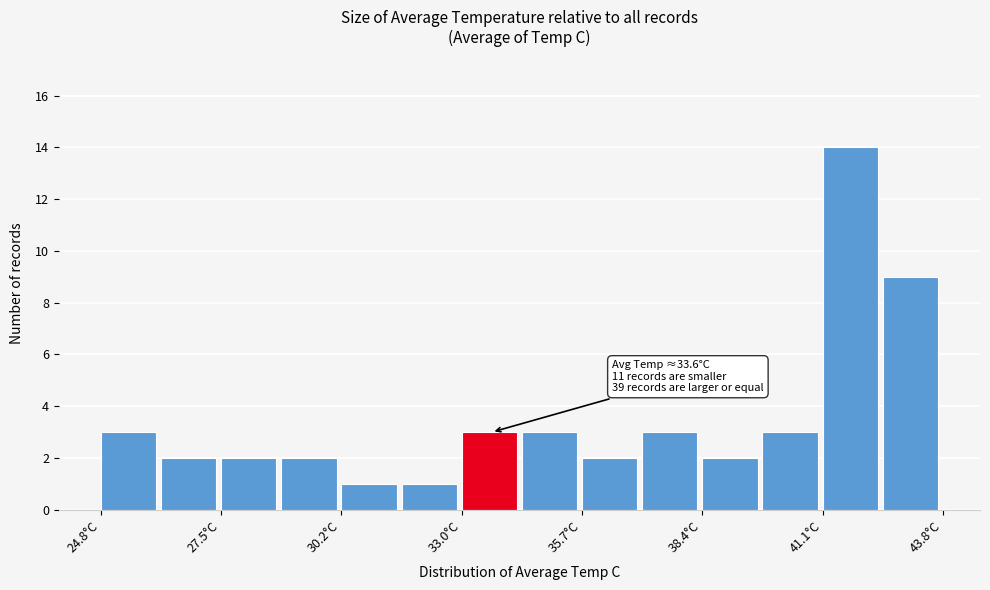

Read against the x-axis, roughly where is the centre of the tallest bar?

41.5